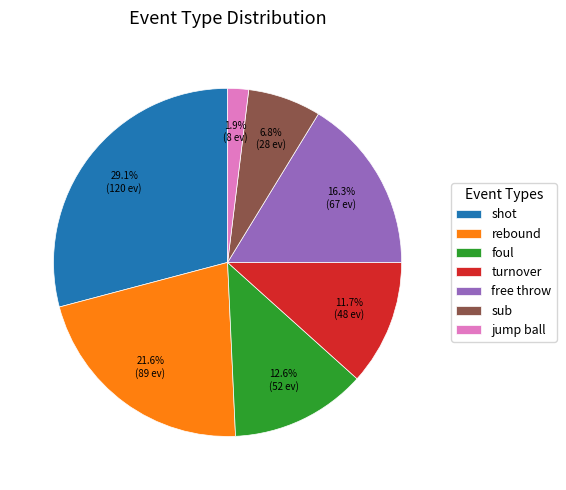

Which has a higher value, sub or shot?

shot